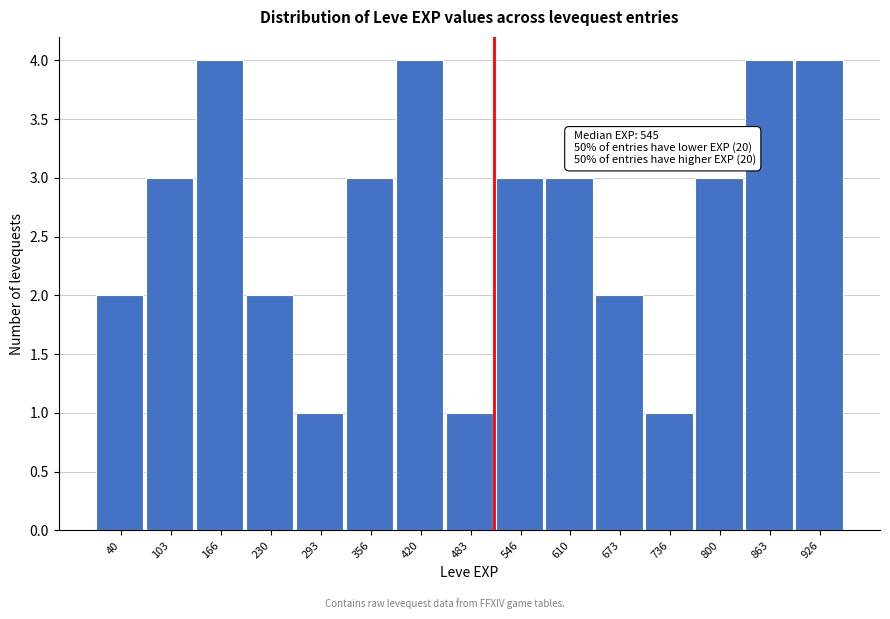

Reading left to right, what are all the values shown in this chart?

40=2	103=3	166=4	230=2	293=1	356=3	420=4	483=1	546=3	610=3	673=2	736=1	800=3	863=4	926=4